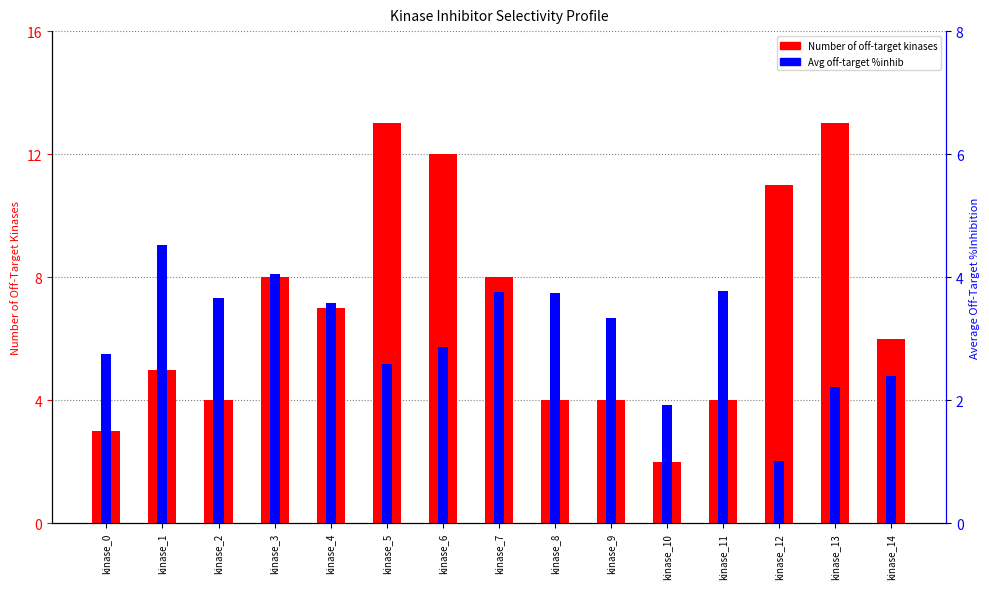

Which label corresponds to the smallest value in the chart?

kinase_12